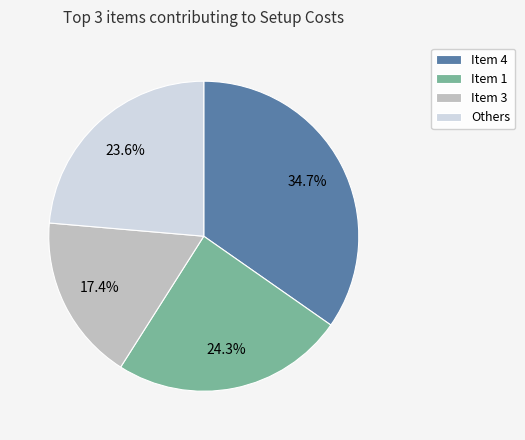

Is there a majority slice in this chart?

No